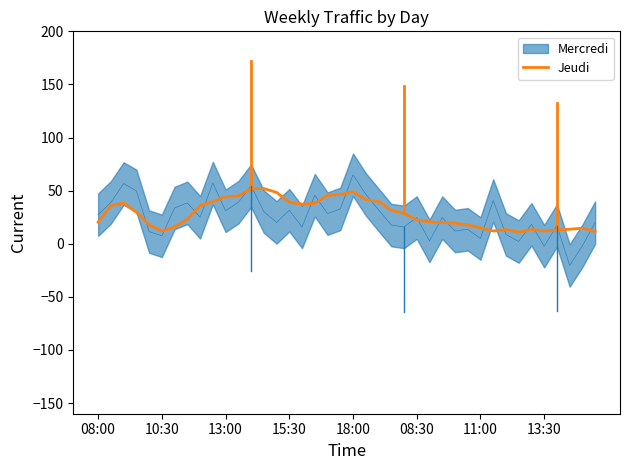

How many points are higher than both their immediate neighbors (excluding endpoints)?

6